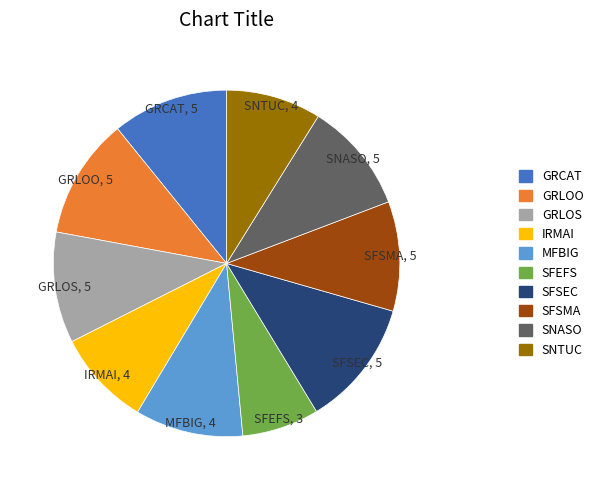

Which category has the smallest portion of the pie?

SFEFS